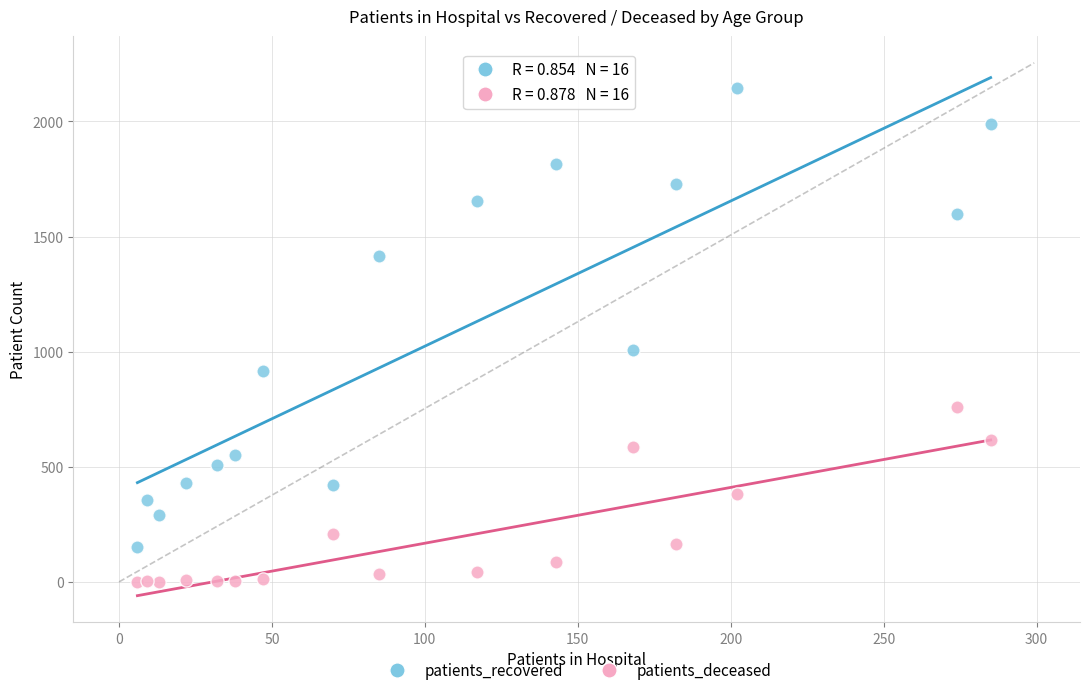

Which series has the widest spread of Y values?

patients_recovered